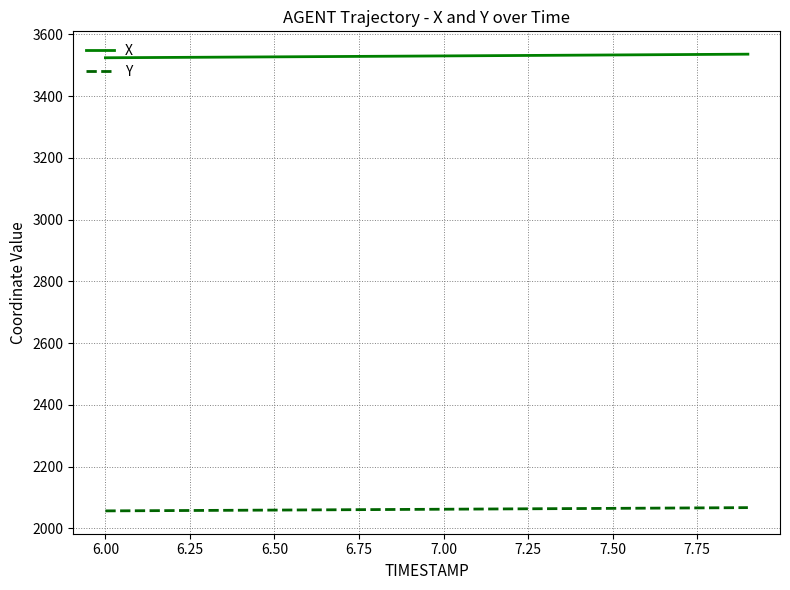

True or false: X and Y cross at least once.

False